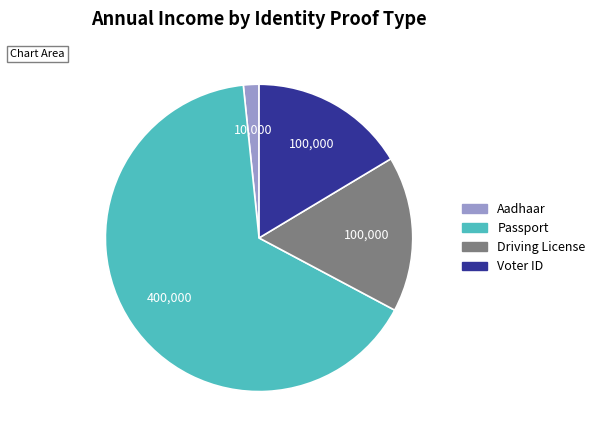

Is it true that Aadhaar is 2% of the pie?

True